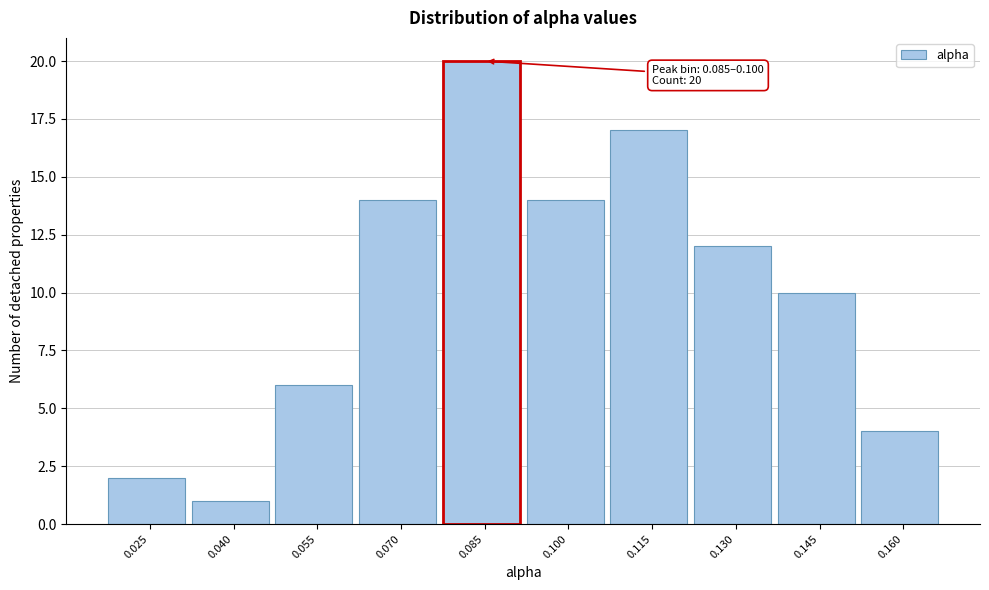

Reading right to left, transcribe all the data shown in this chart.

0.160=4	0.145=10	0.130=12	0.115=17	0.100=14	0.085=20	0.070=14	0.055=6	0.040=1	0.025=2